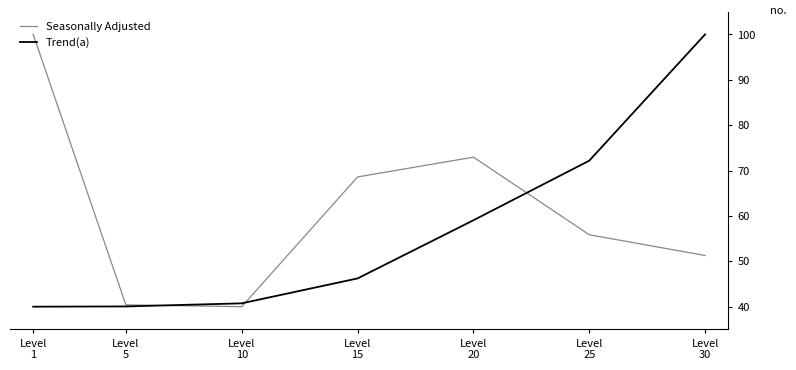

Where is the first local maximum for Seasonally Adjusted?

Level
20